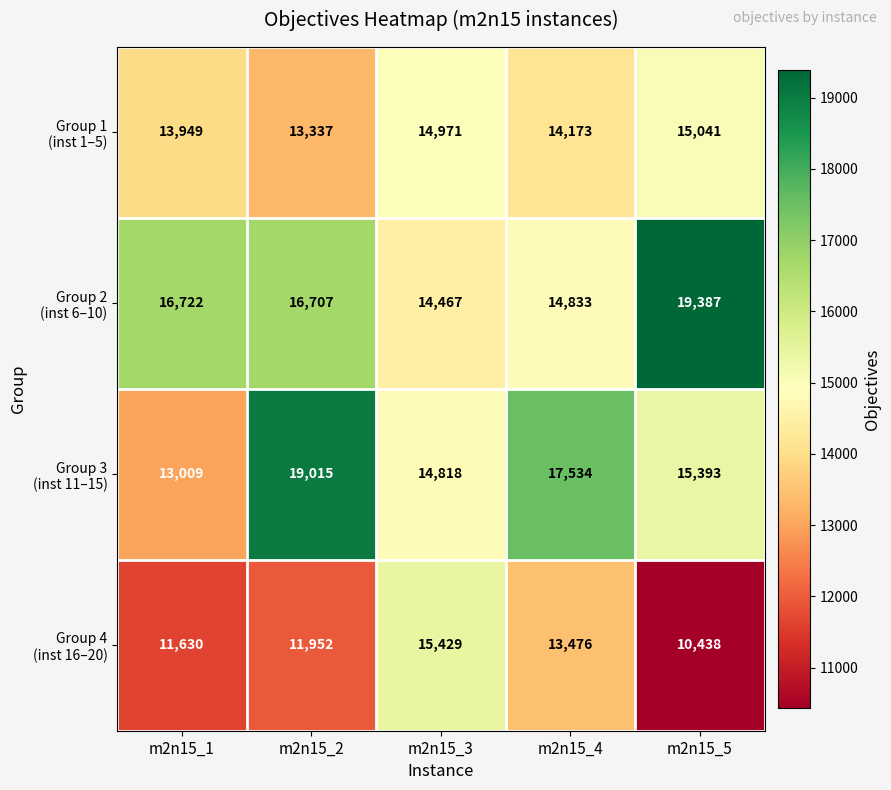

What is the difference between the highest and lowest values at m2n15_2?

7063